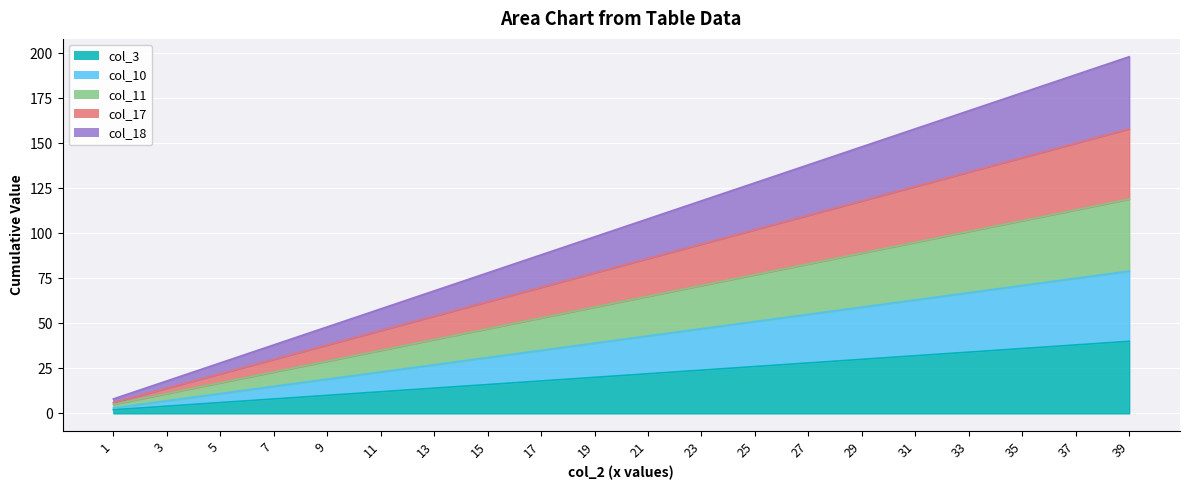

Rank the categories by col_11 value from highest to lowest.

39, 37, 35, 33, 31, 29, 27, 25, 23, 21, 19, 17, 15, 13, 11, 9, 7, 5, 3, 1